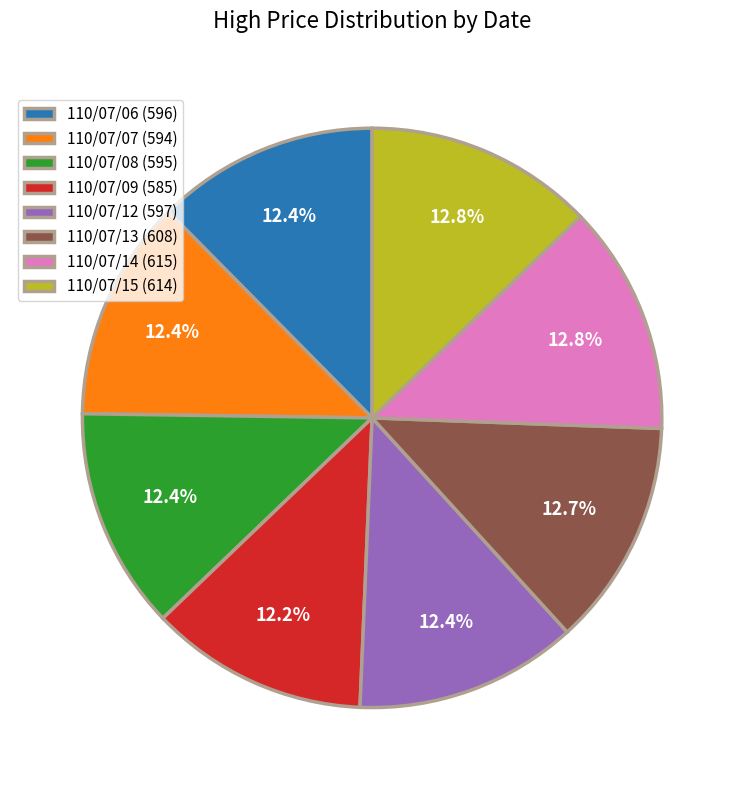

What is the ratio of the value at 110/07/08 (595) to the value at 110/07/06 (596)?

1.0